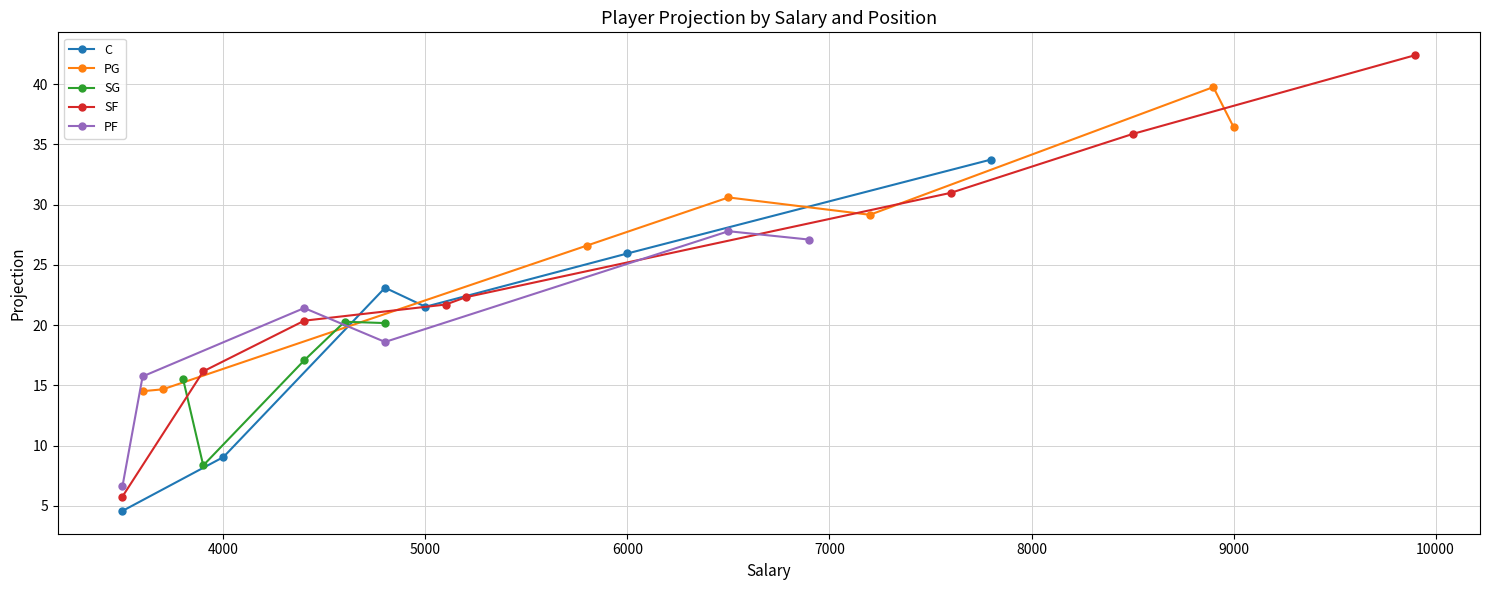

How many interior local valleys does the C series have?

1